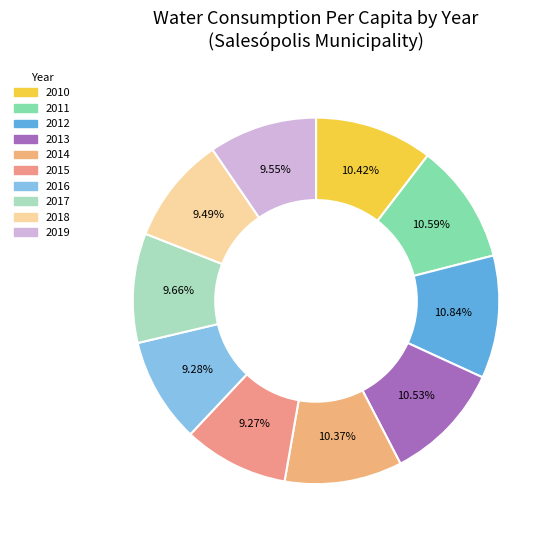

The 2014 slice represents 10% of the pie. True or false?

True